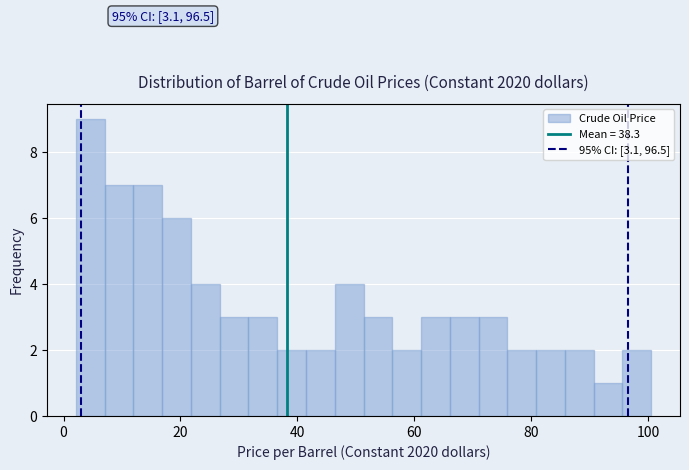

Around what value on the x-axis is the tallest bar? Give the approximate position of its centre, as read against the axis.

4